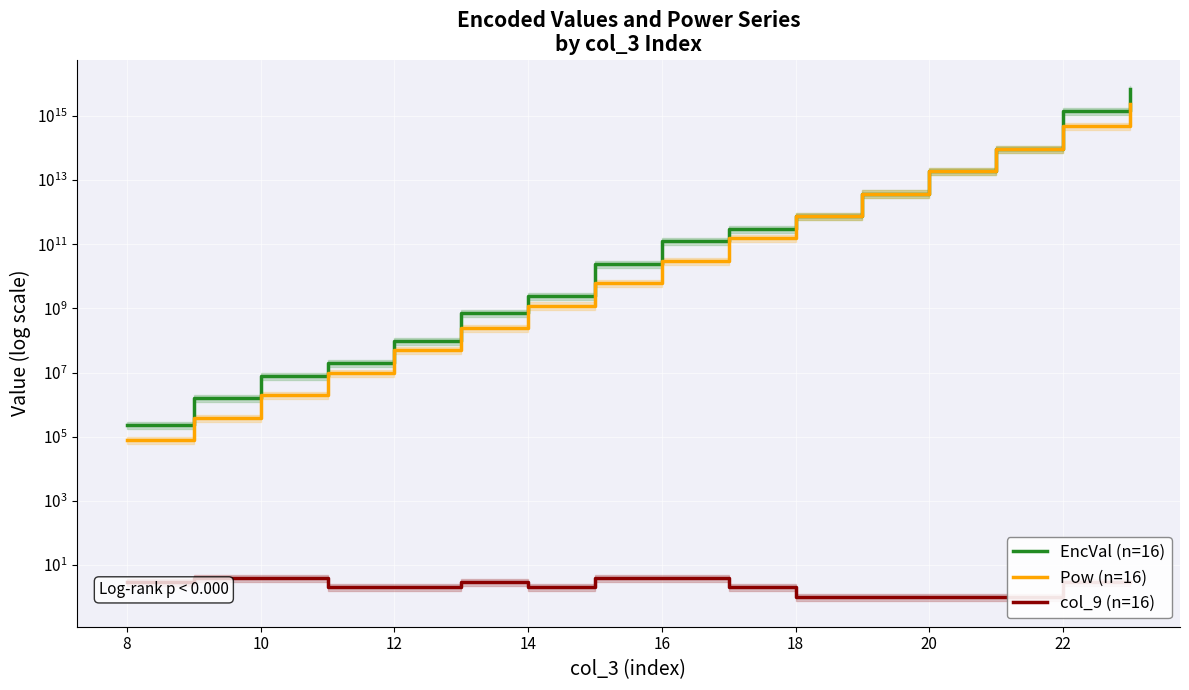

Is it true that Pow (n=16) equals 77243457471 at 24?

False